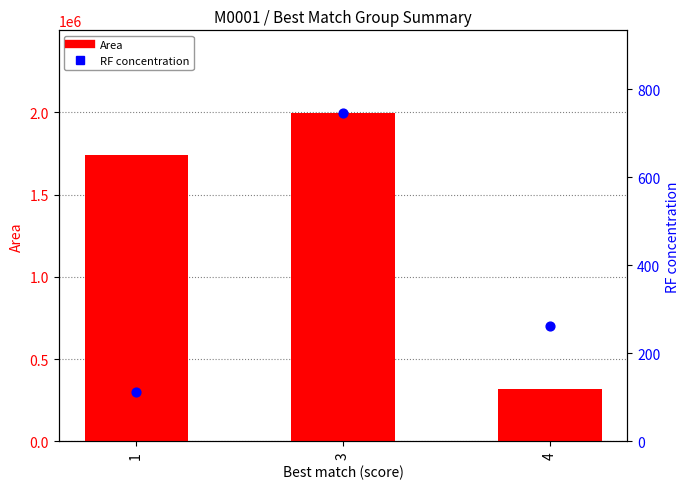

Which series has the widest spread of Y values?

Area